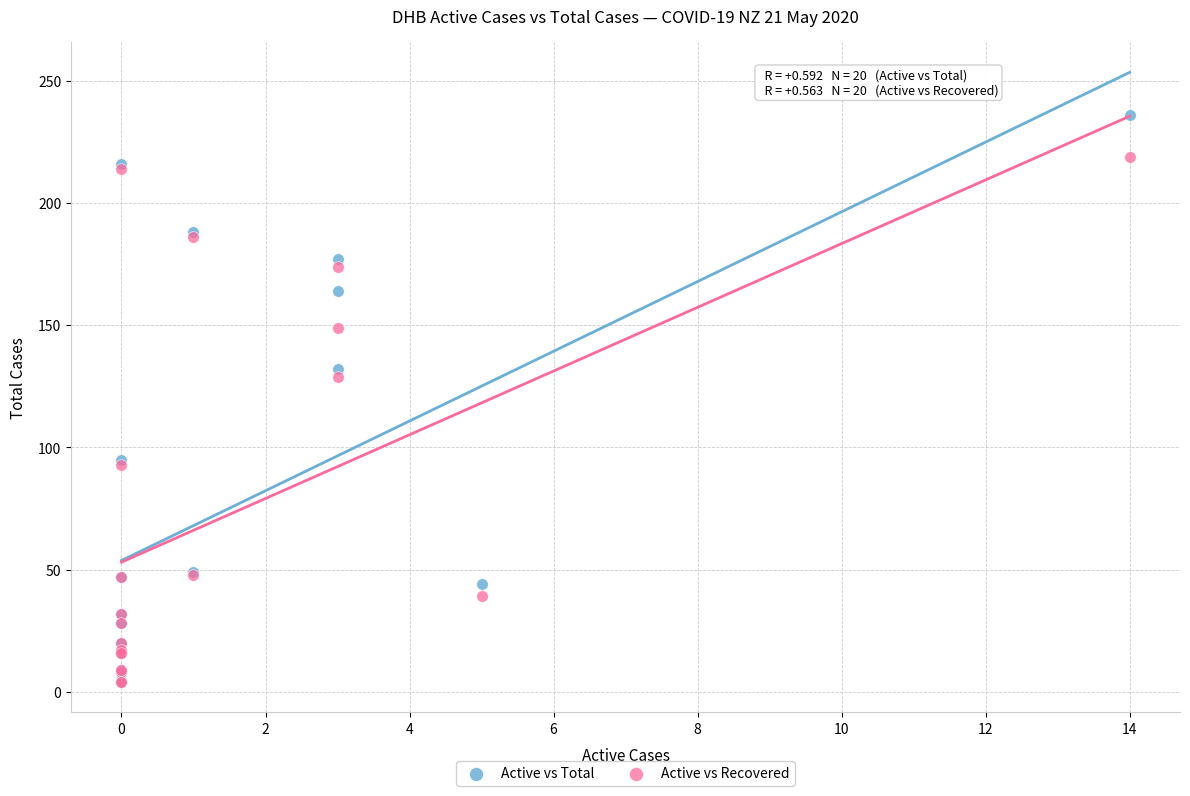

In the Active vs Total series, what Y value is closest to 120?

132